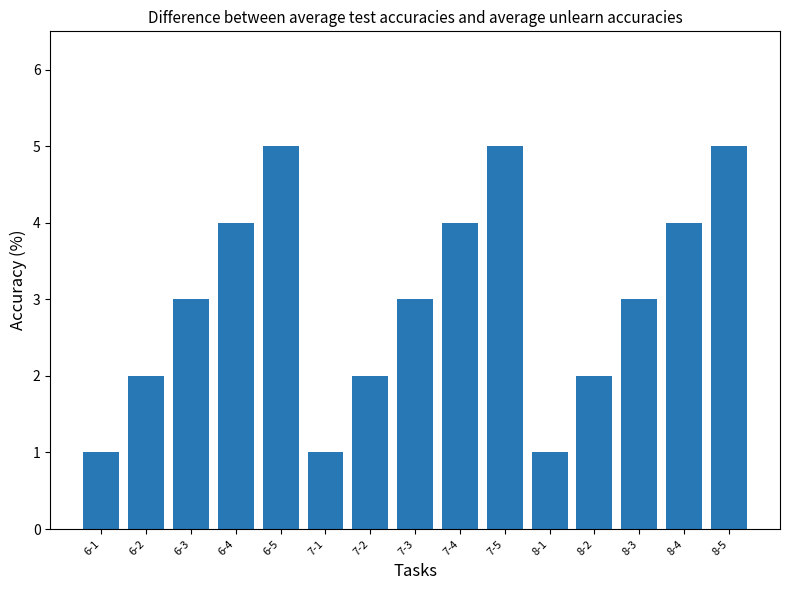

How many data points does each series have?

15